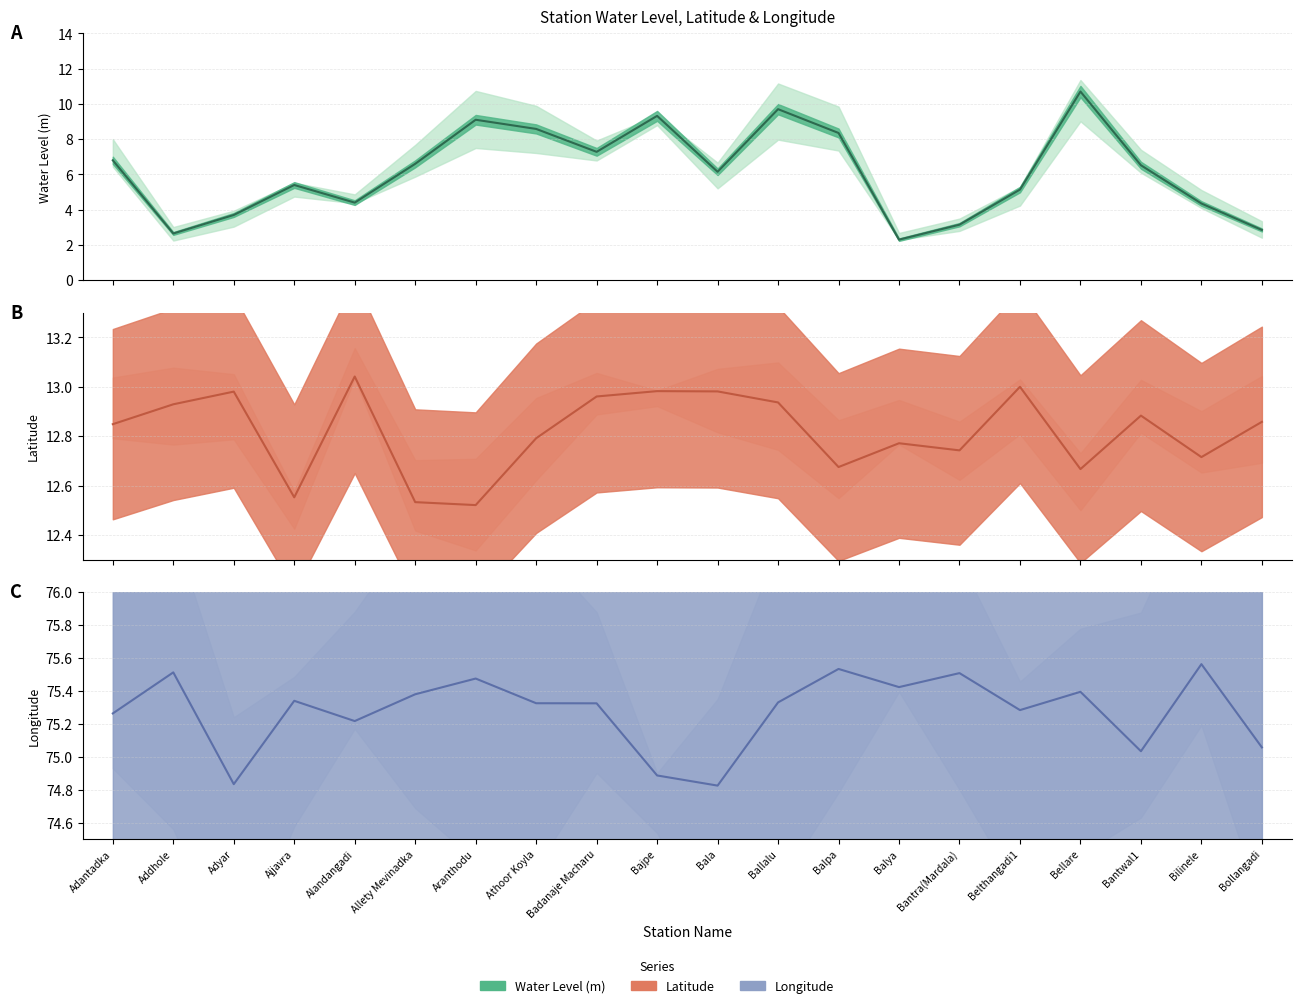

How many lines are shown in the chart?

3